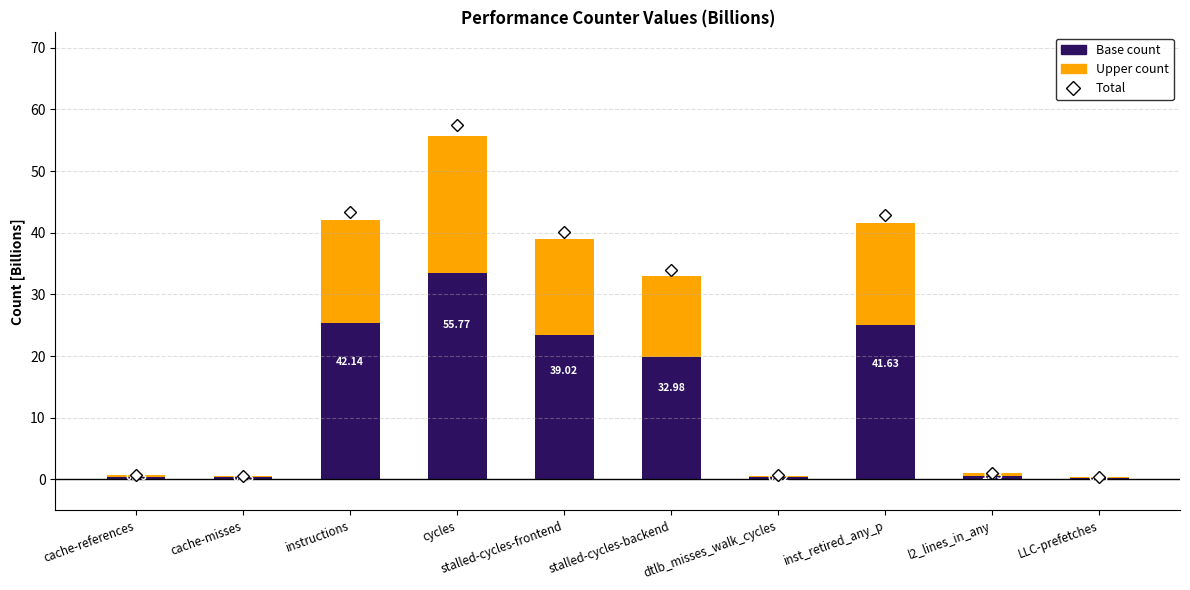

Are the bars horizontal?

No